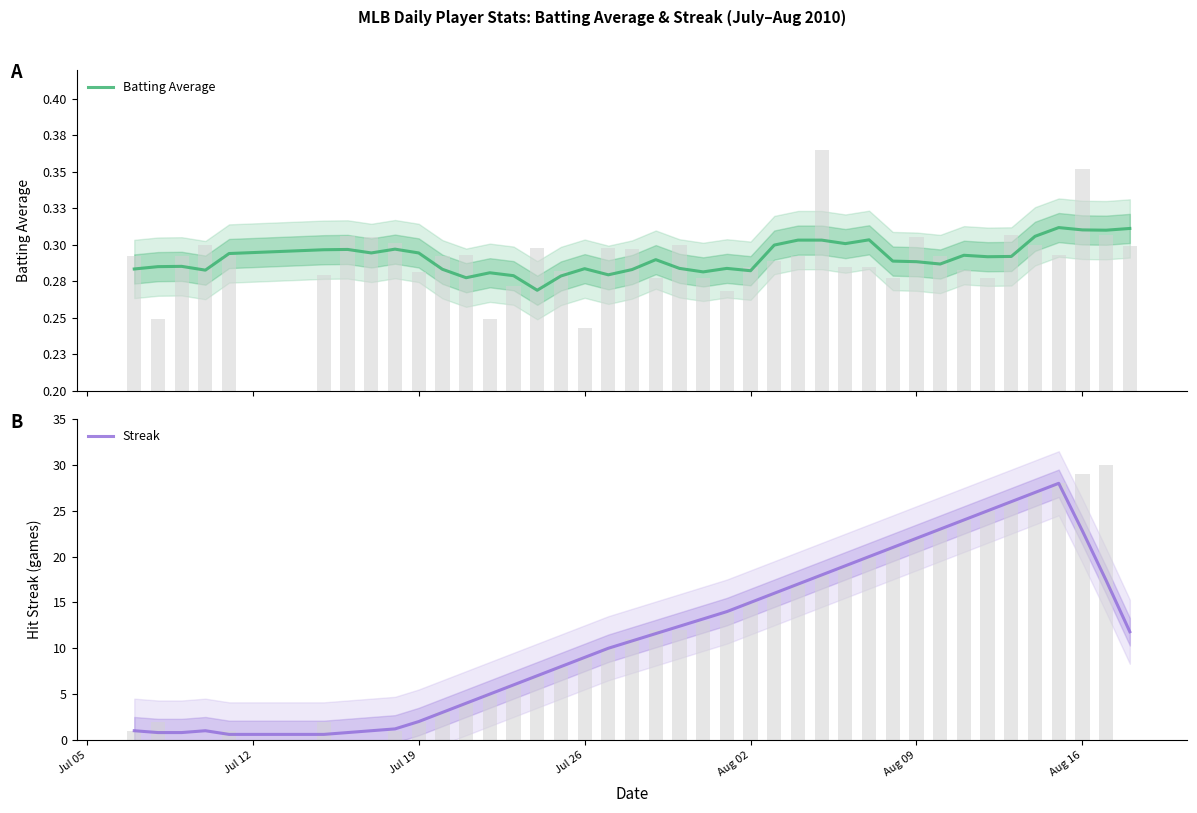

What is the greatest value displayed?

28.0